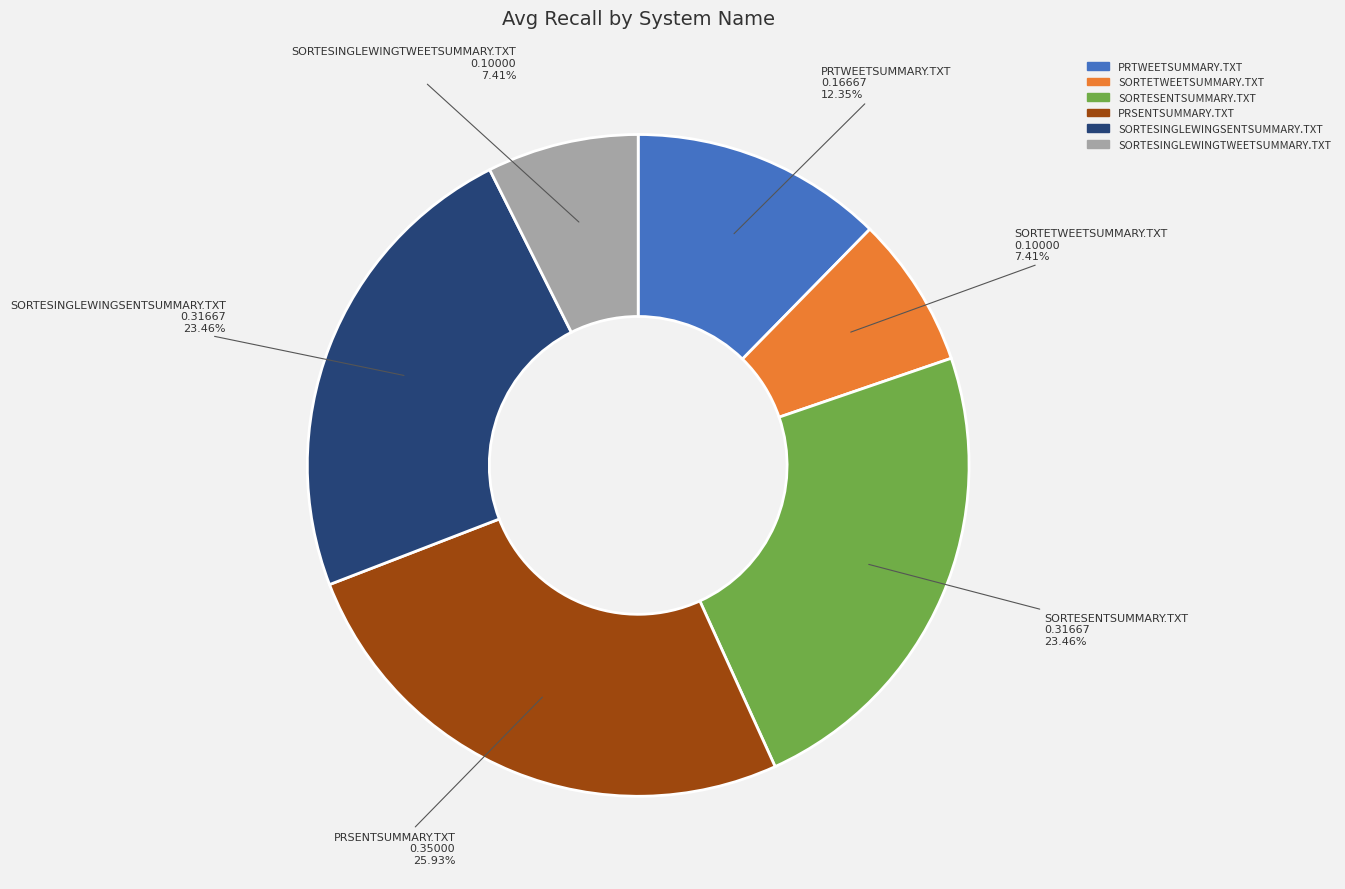

Between SORTESENTSUMMARY.TXT and PRSENTSUMMARY.TXT, which is larger?

PRSENTSUMMARY.TXT